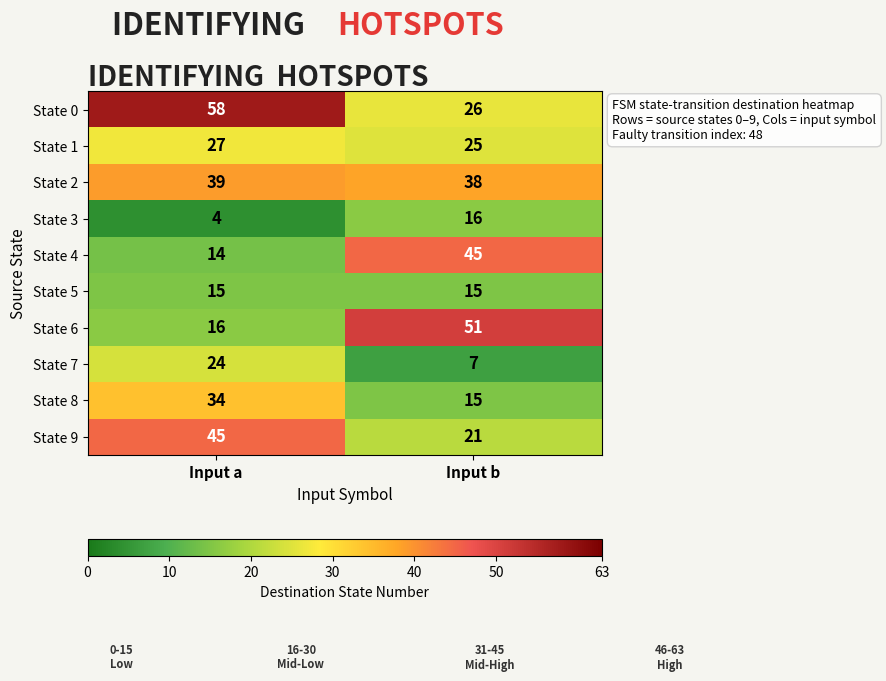

What is the difference between the highest and lowest values at Input b?

44